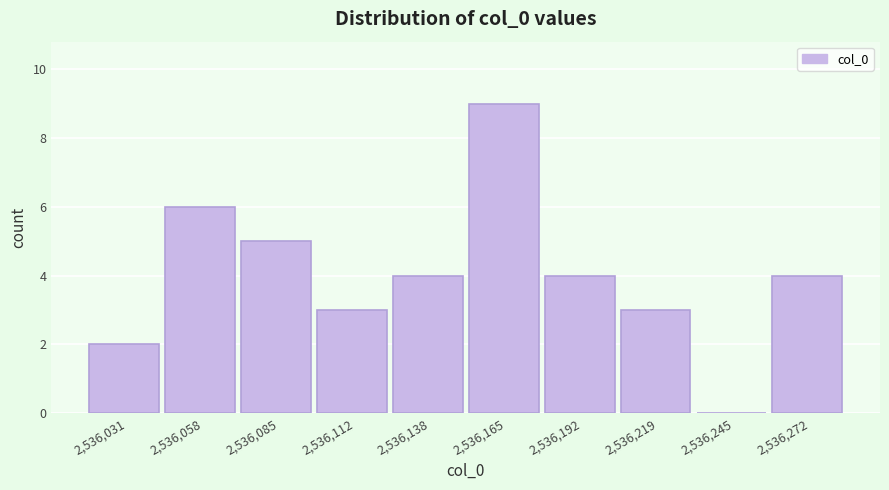

Over which range of the x-axis is the bar tallest?

2536150 to 2536180